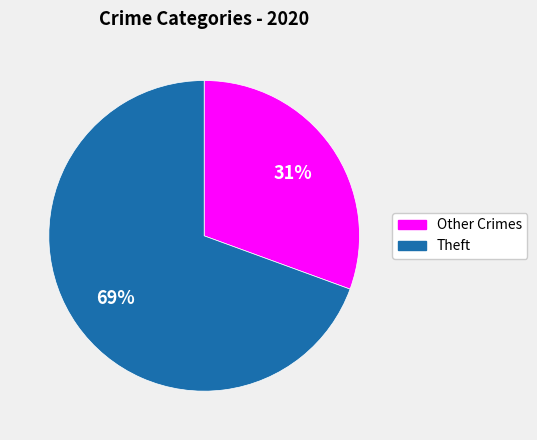

Does any single category account for the majority?

Yes